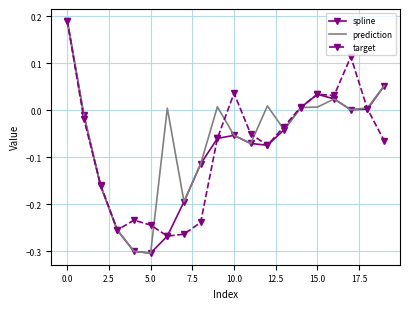

What is the value of the target point at the 12th from the left?

-0.1